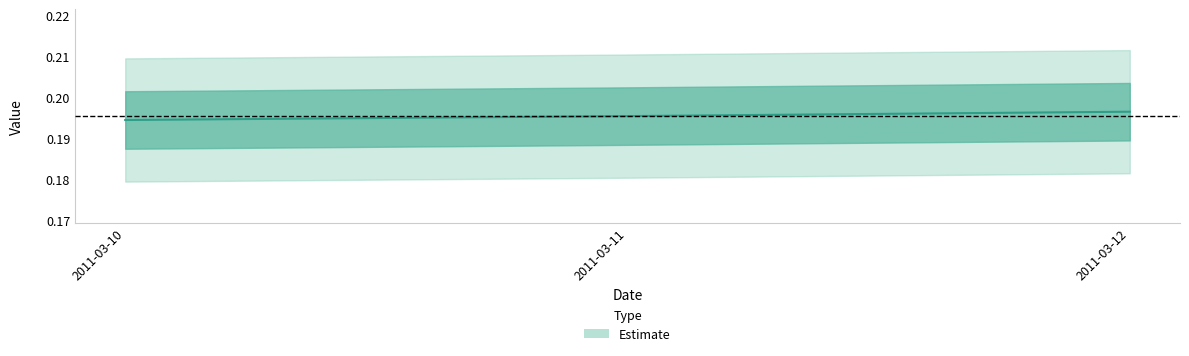

Rank the categories by value from highest to lowest.

2011-03-12, 2011-03-11, 2011-03-10